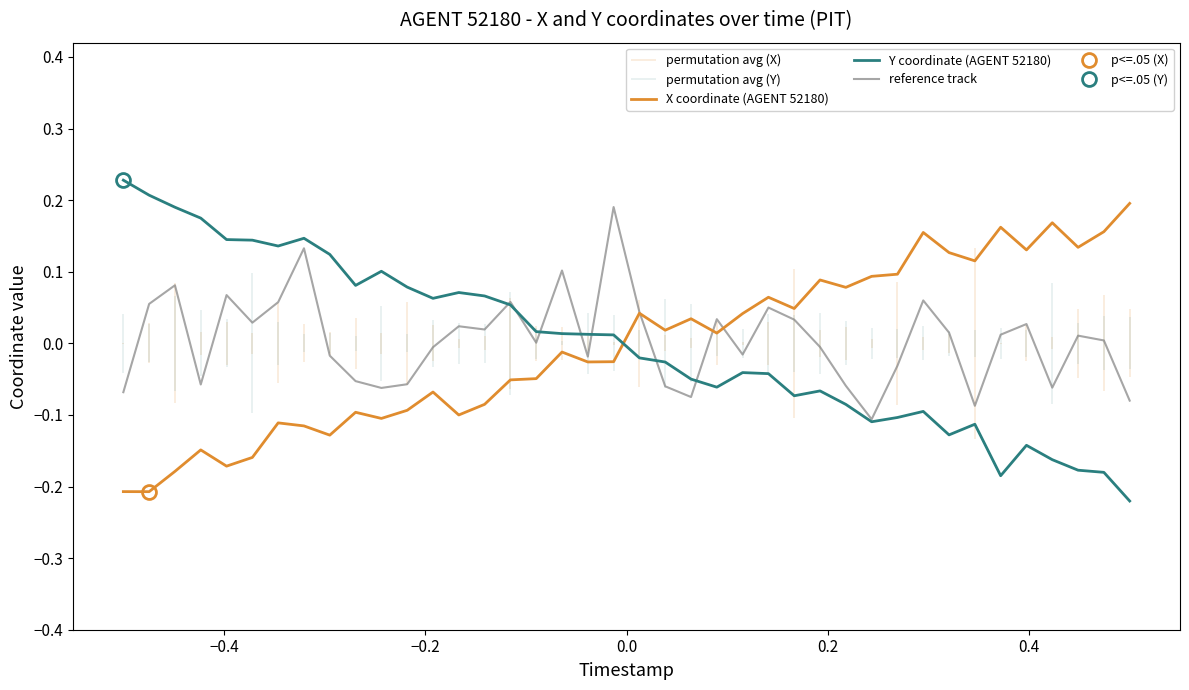

True or false: X coordinate (AGENT 52180) and Y coordinate (AGENT 52180) intersect in this chart.

True